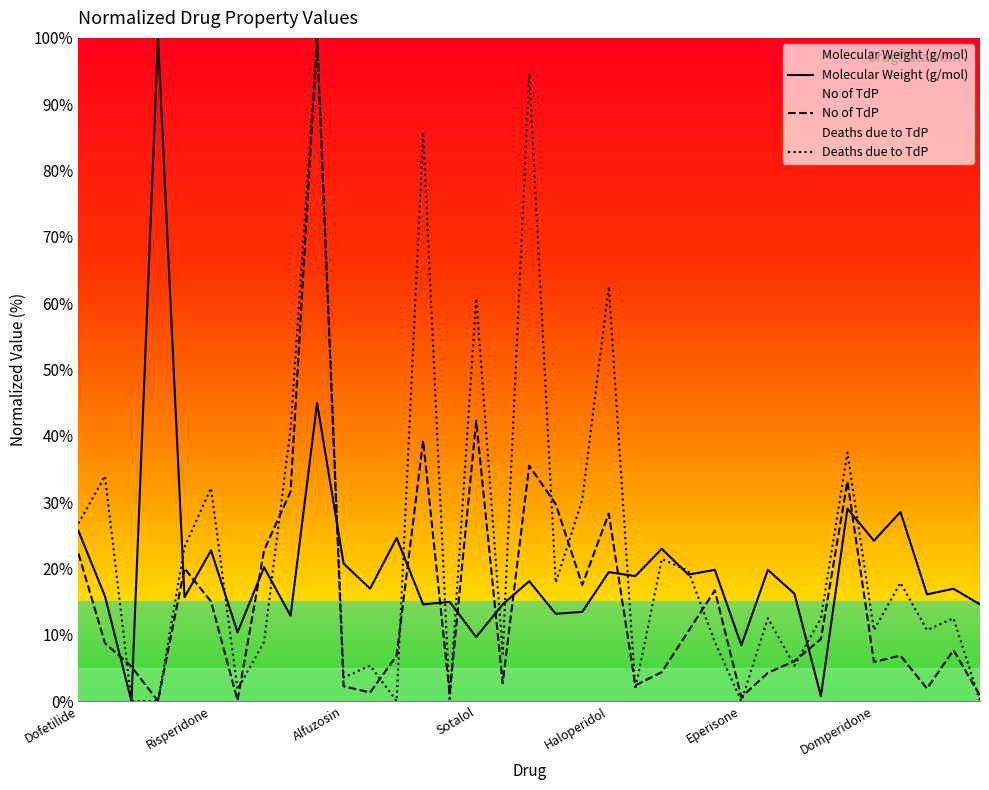

The value of No of TdP at Alfuzosin is 2.2. True or false?

True